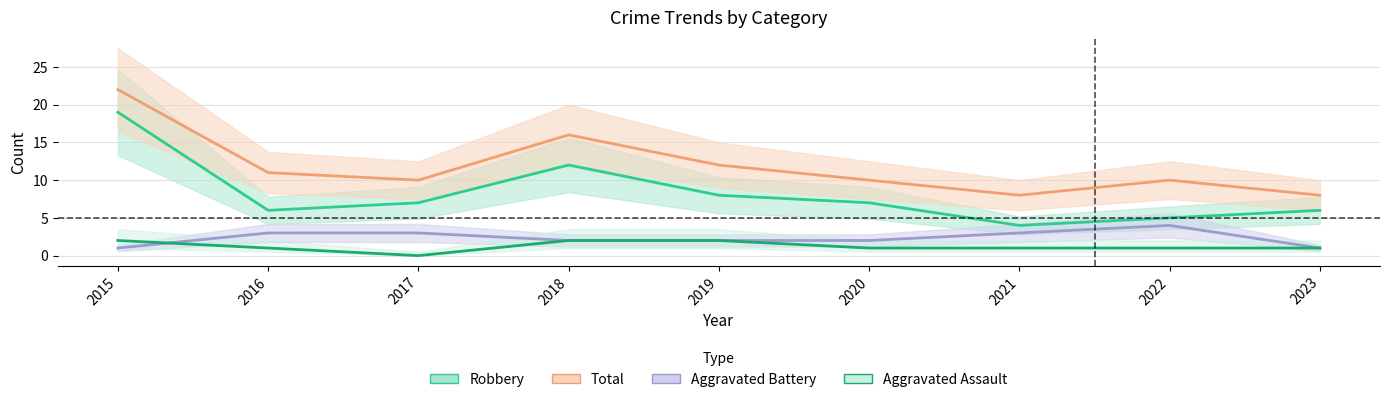

What is the greatest value displayed?

22